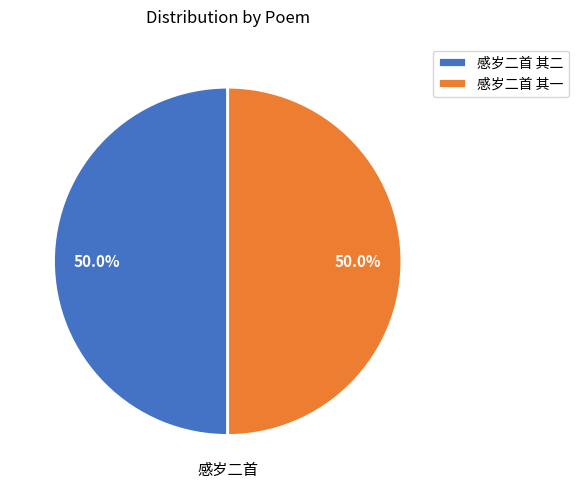

Combined, what portion of the pie is 感岁二首 其二 and 感岁二首 其一?

100.0%